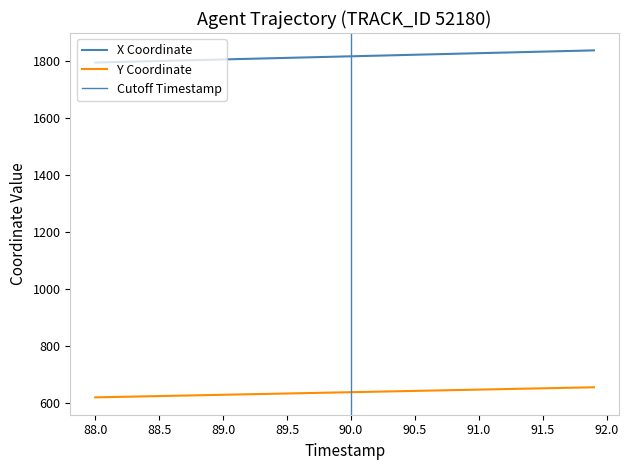

Rank the series by their average value, from lowest to highest.

Y, X